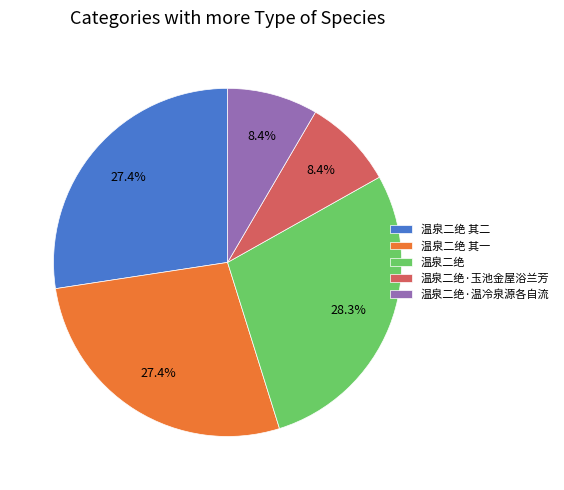

What is the ratio of the value at 温泉二绝 其一 to the value at 温泉二绝?

1.0